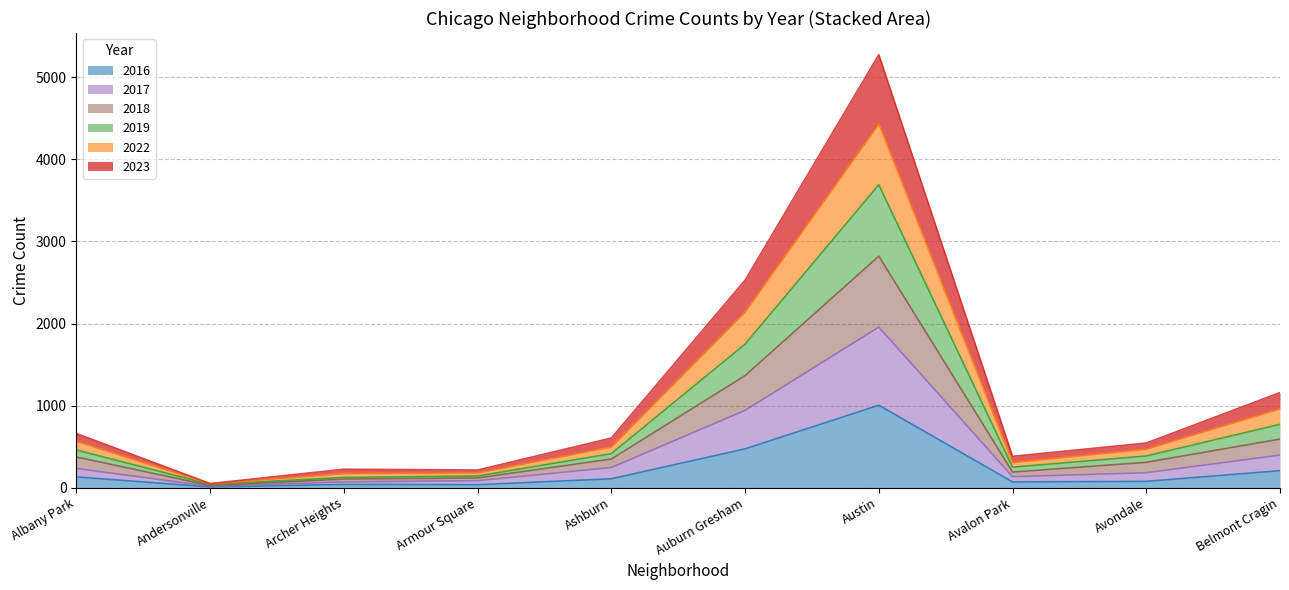

At which category is the sum across all series the highest?

Austin